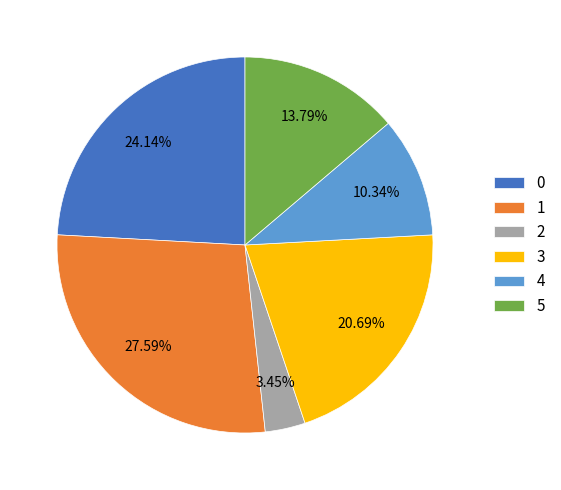

Rank the categories by value from lowest to highest.

2, 4, 5, 3, 0, 1